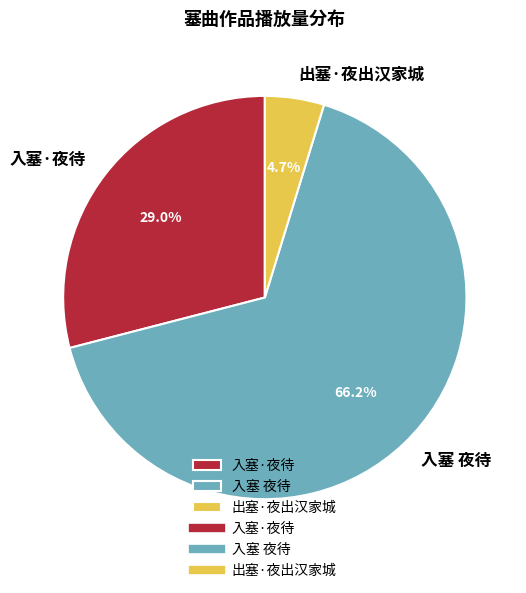

Count the number of slices in the pie.

3